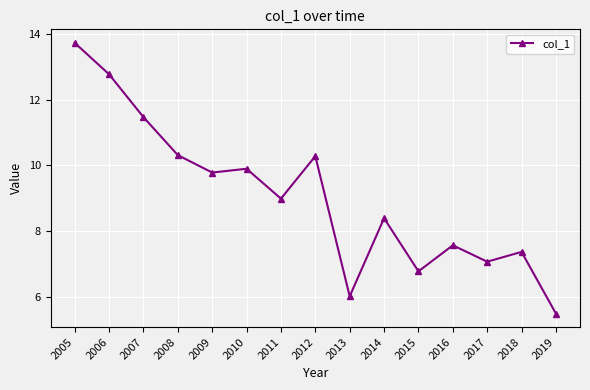

Reading left to right, what are all the values shown in this chart?

13.7	12.8	11.5	10.3	9.8	9.9	9.0	10.3	6.0	8.4	6.8	7.6	7.1	7.4	5.5